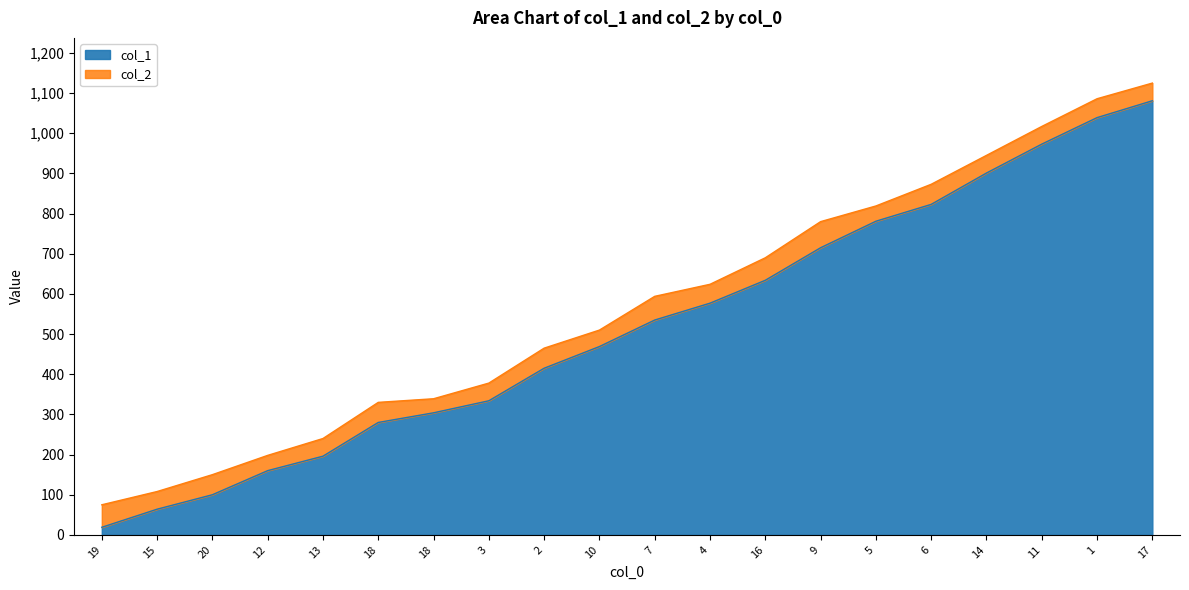

What are all the series names shown in the legend?

col_1, col_2